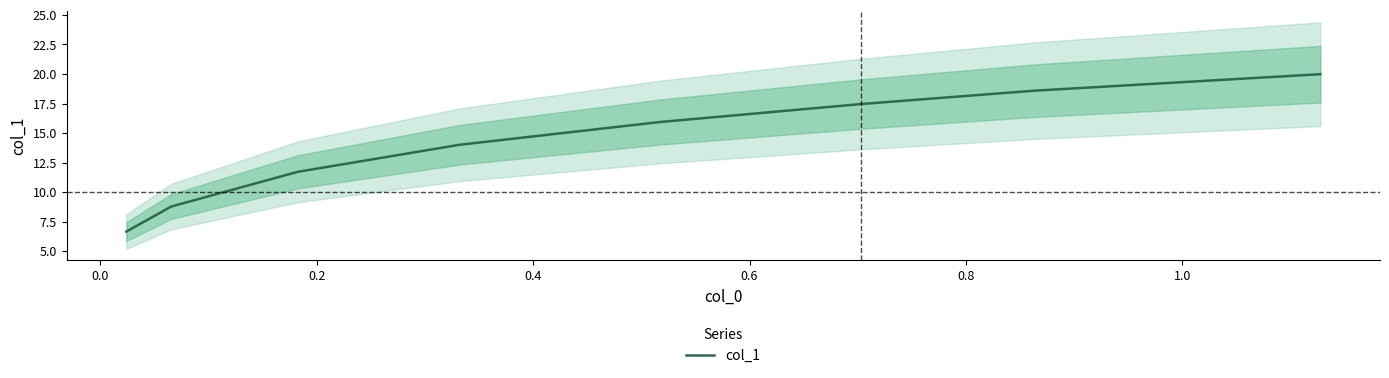

What is the value of the 7th point from the left?

18.6